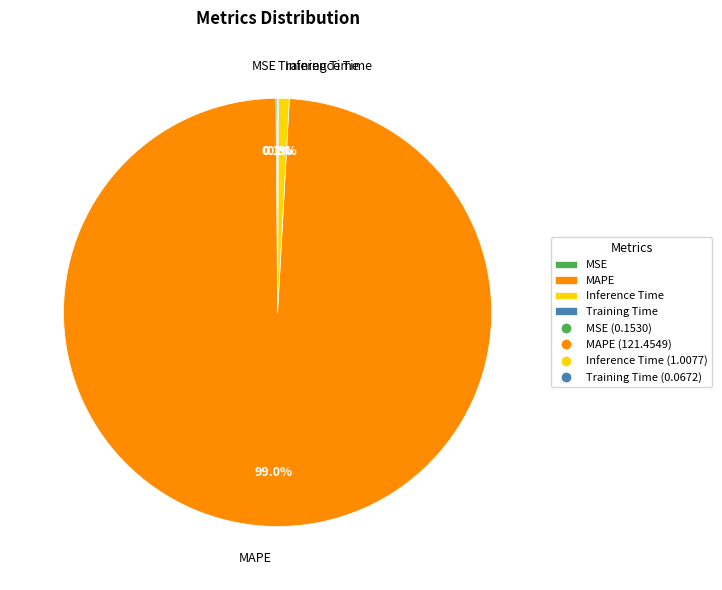

Which category accounts for the majority?

MAPE